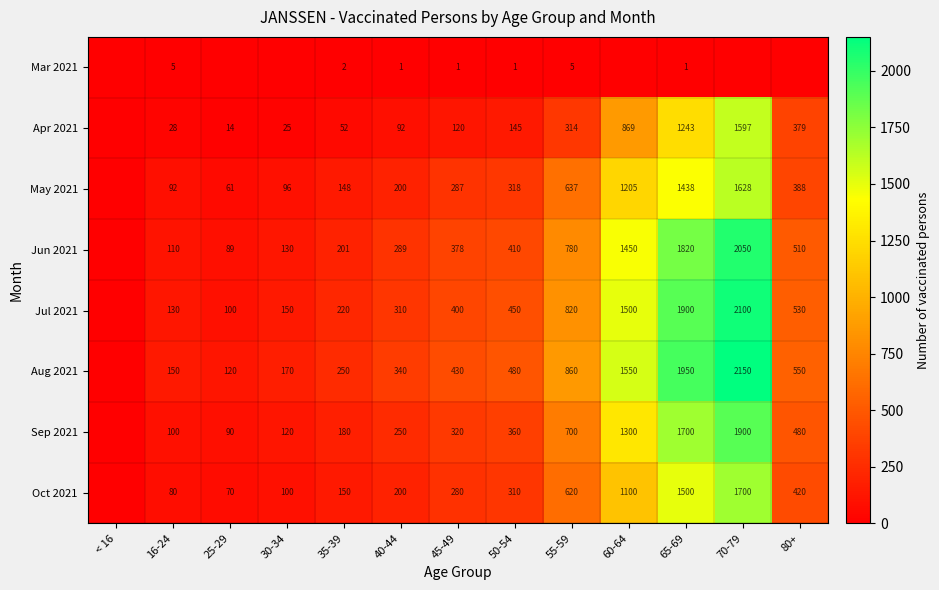

Is the value of Apr 2021 at 70-79 greater than the value of May 2021 at 50-54?

Yes